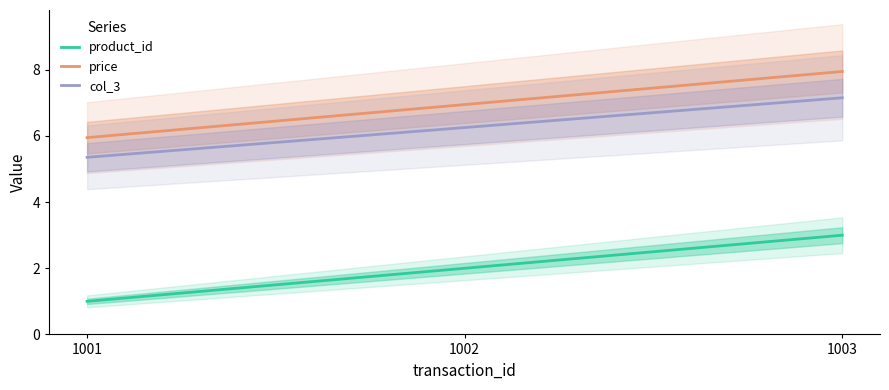

The value of col_3 at 1003 is 7.2. True or false?

True